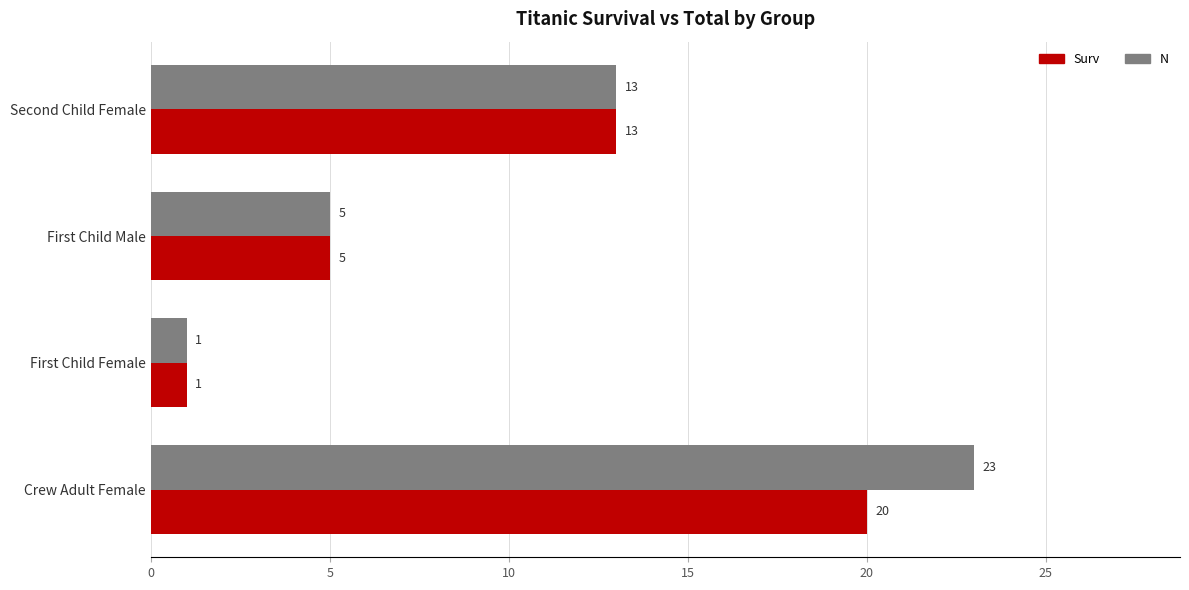

At how many categories does at least one series exceed 10?

2